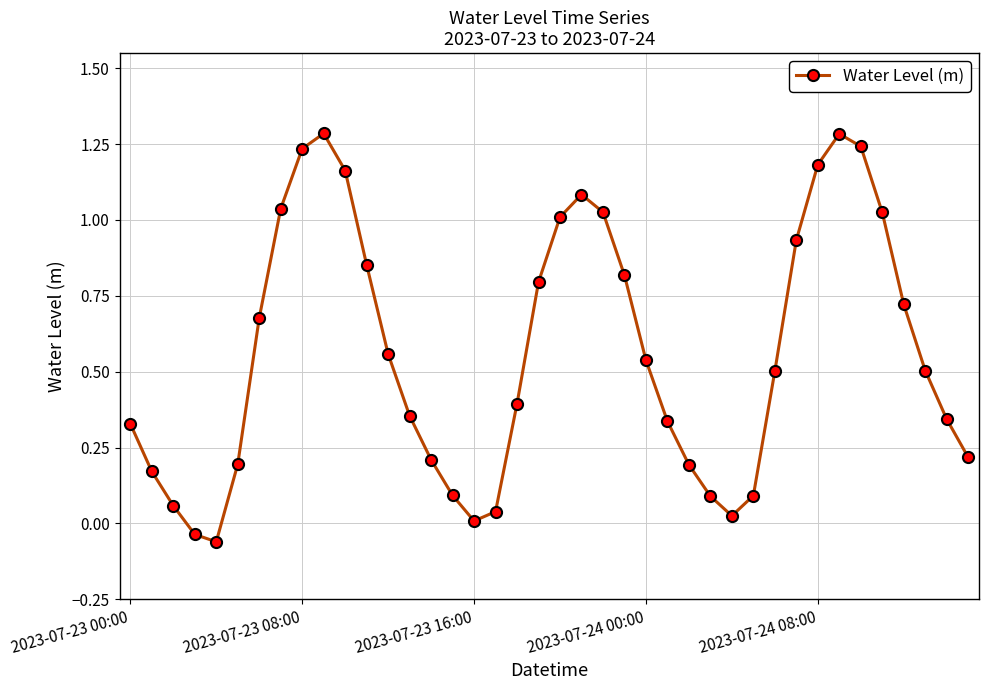

What is the difference between the maximum and second lowest values?

1.3